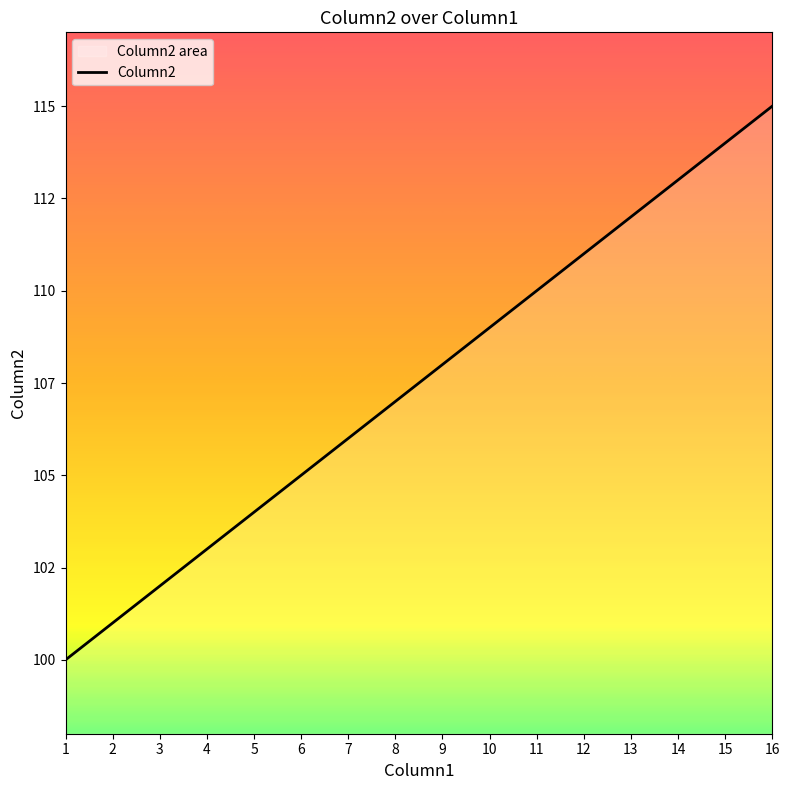

How many lines are shown in the chart?

1